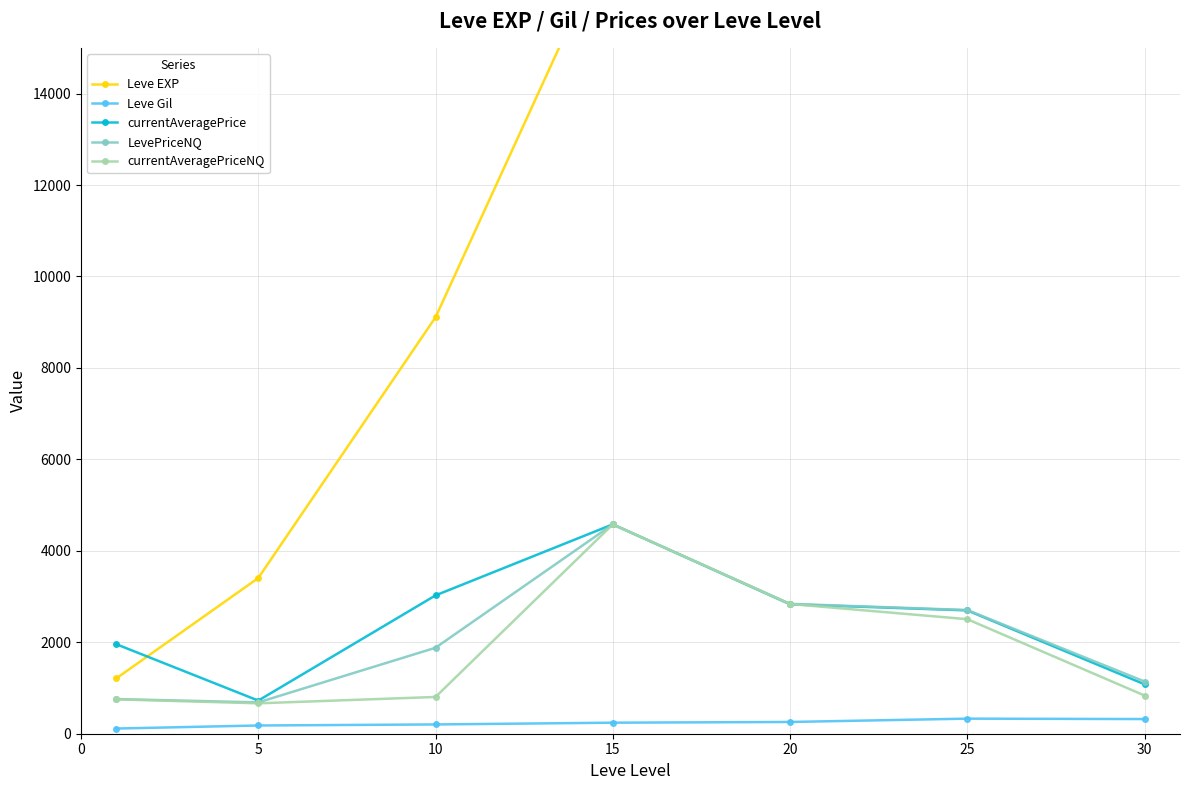

Which series has the widest spread of values?

Leve EXP